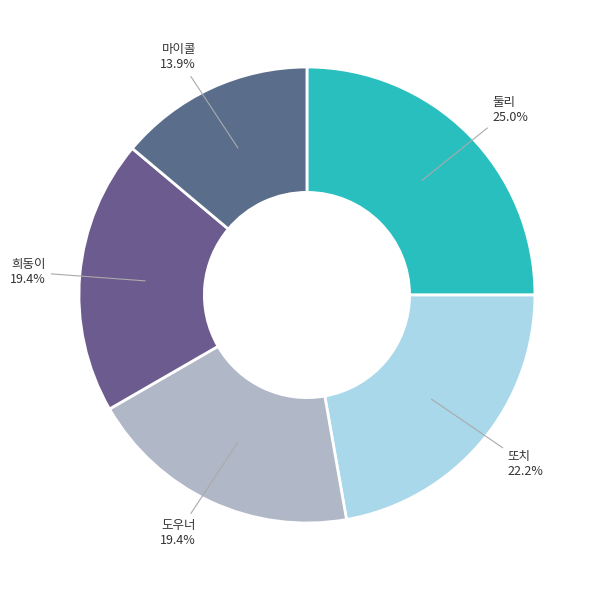

The 둘리 slice represents 25% of the pie. True or false?

True